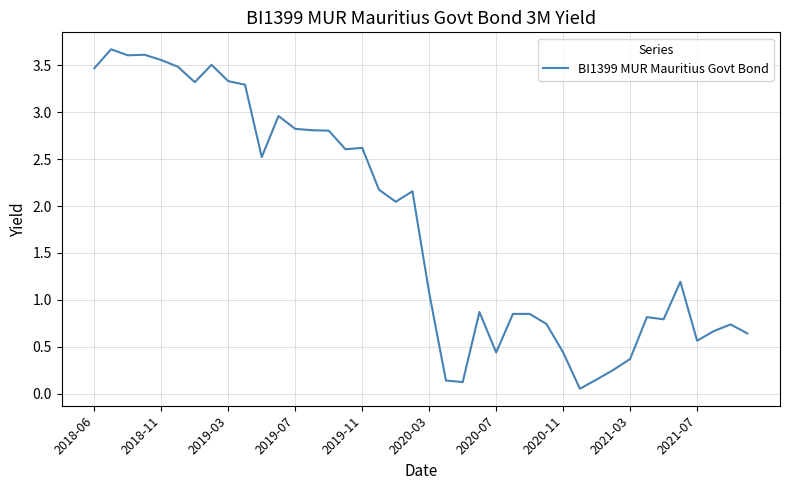

What is the greatest value displayed?

3.7